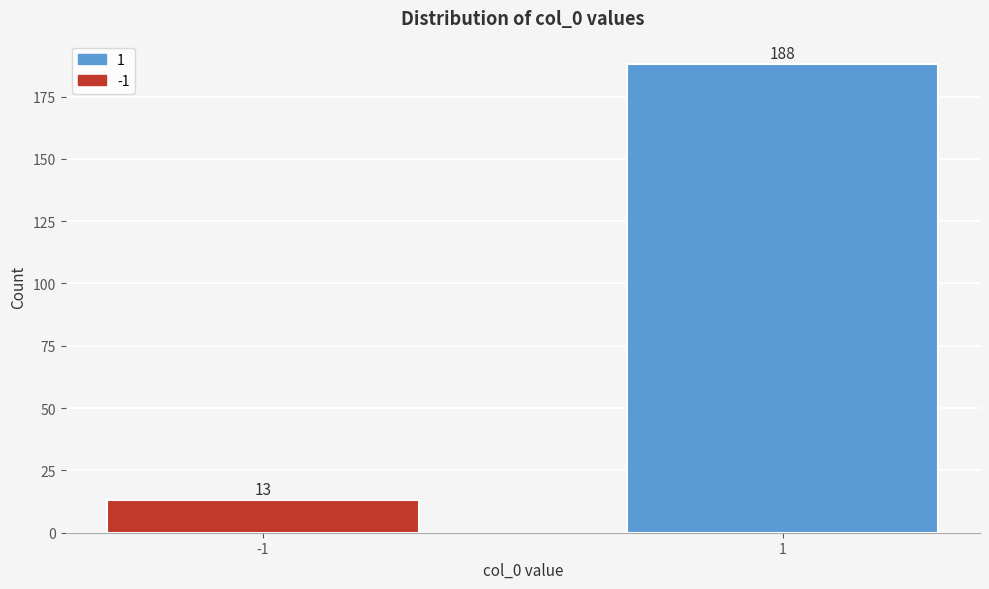

Reading right to left, what are all the values shown in this chart?

188	13